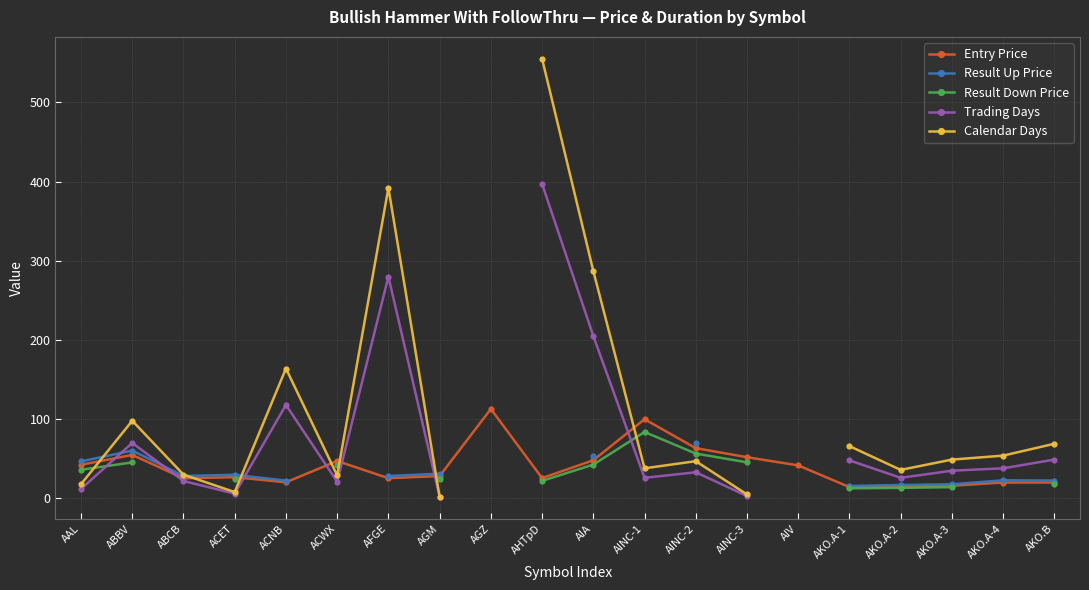

What is the spread (max minus min) of values at AINC-3?

49.0